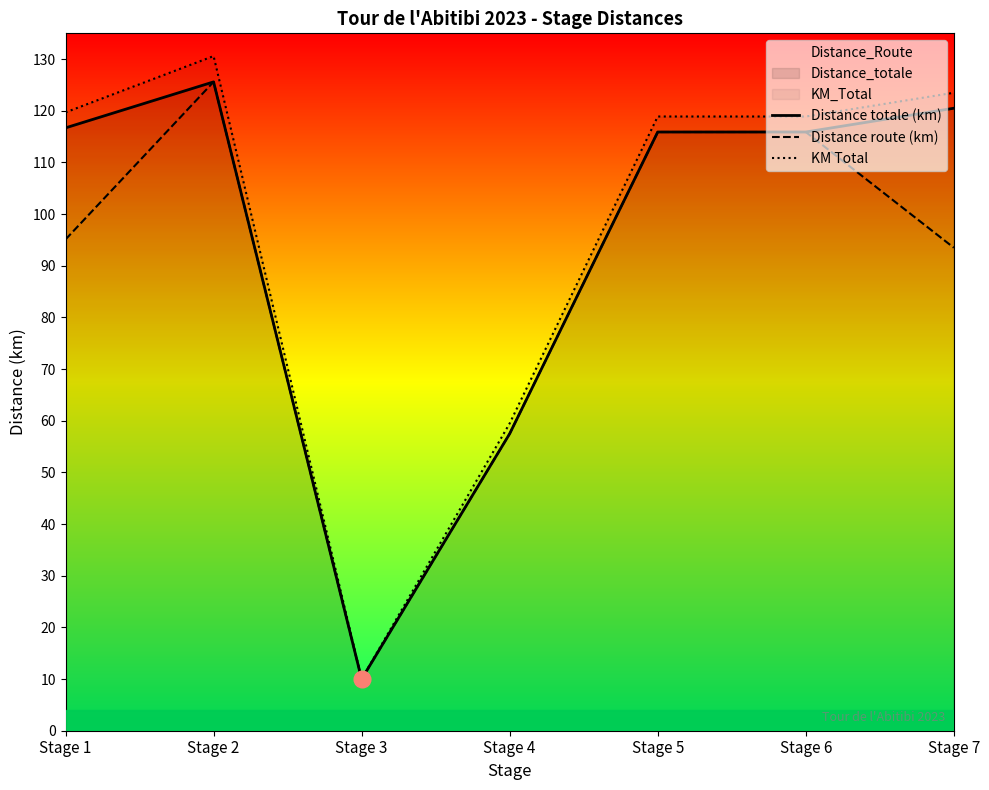

At which category does Distance totale (km) reach its first local peak?

Stage 2